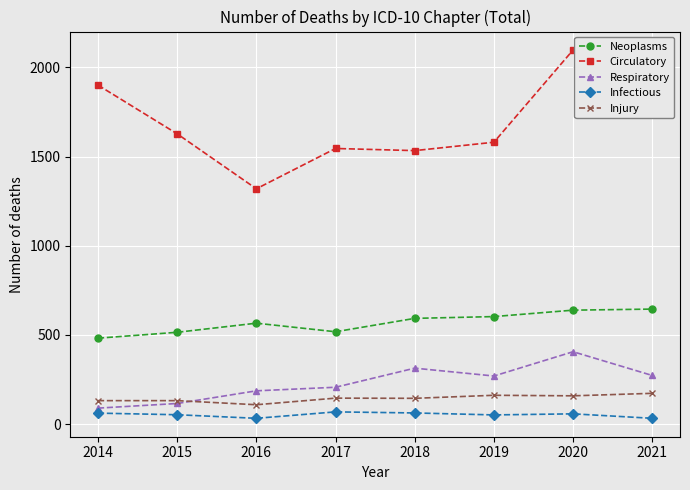

True or false: Circulatory has more than 2 interior local peaks.

False